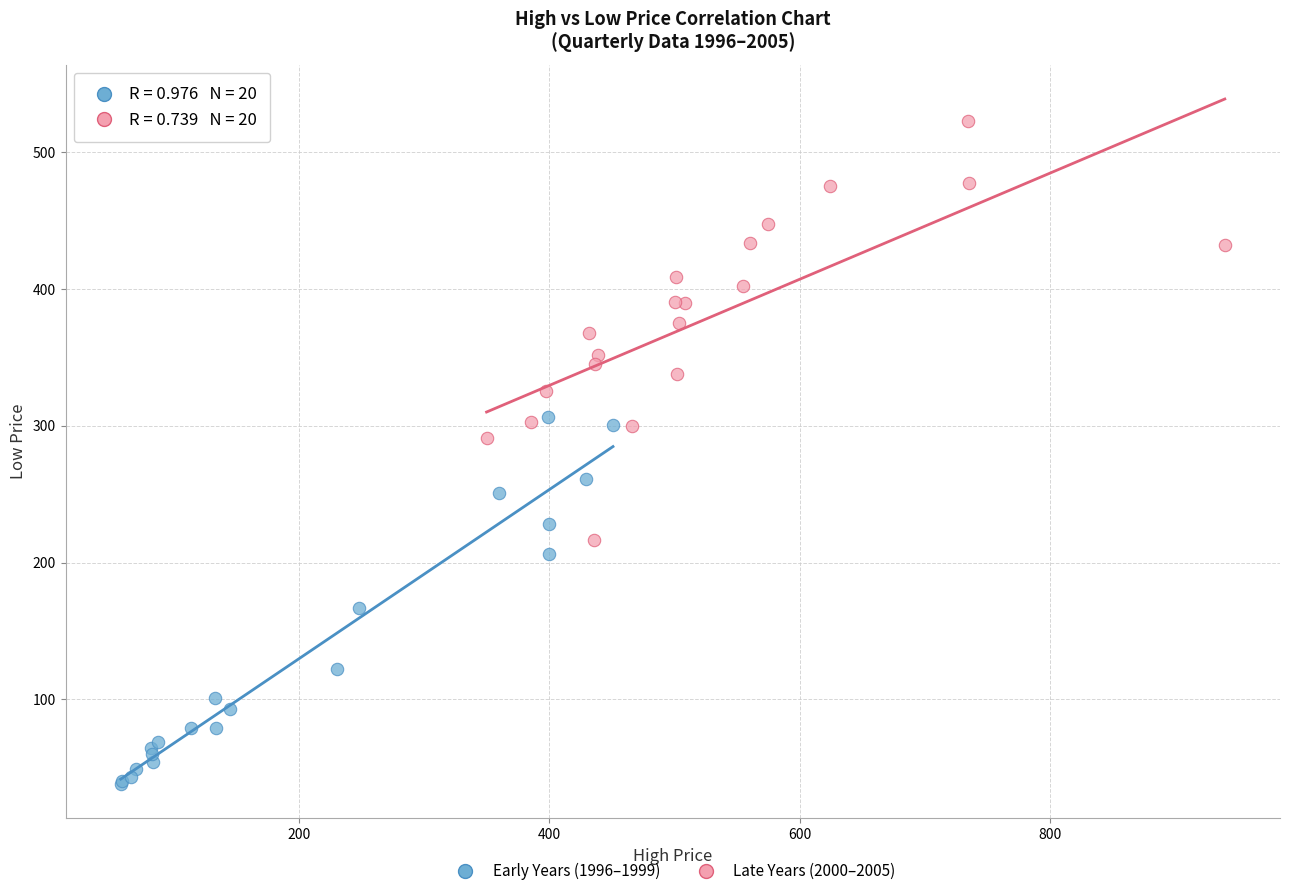

Which series reaches the minimum Y coordinate?

Early Years (1996–1999)